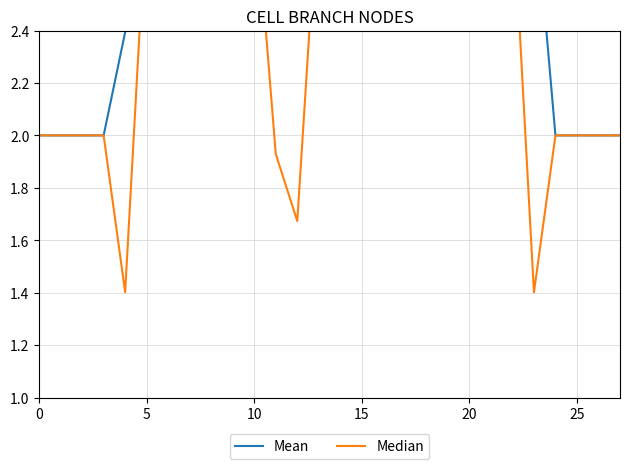

What is the label of the 20th point from the left?

19